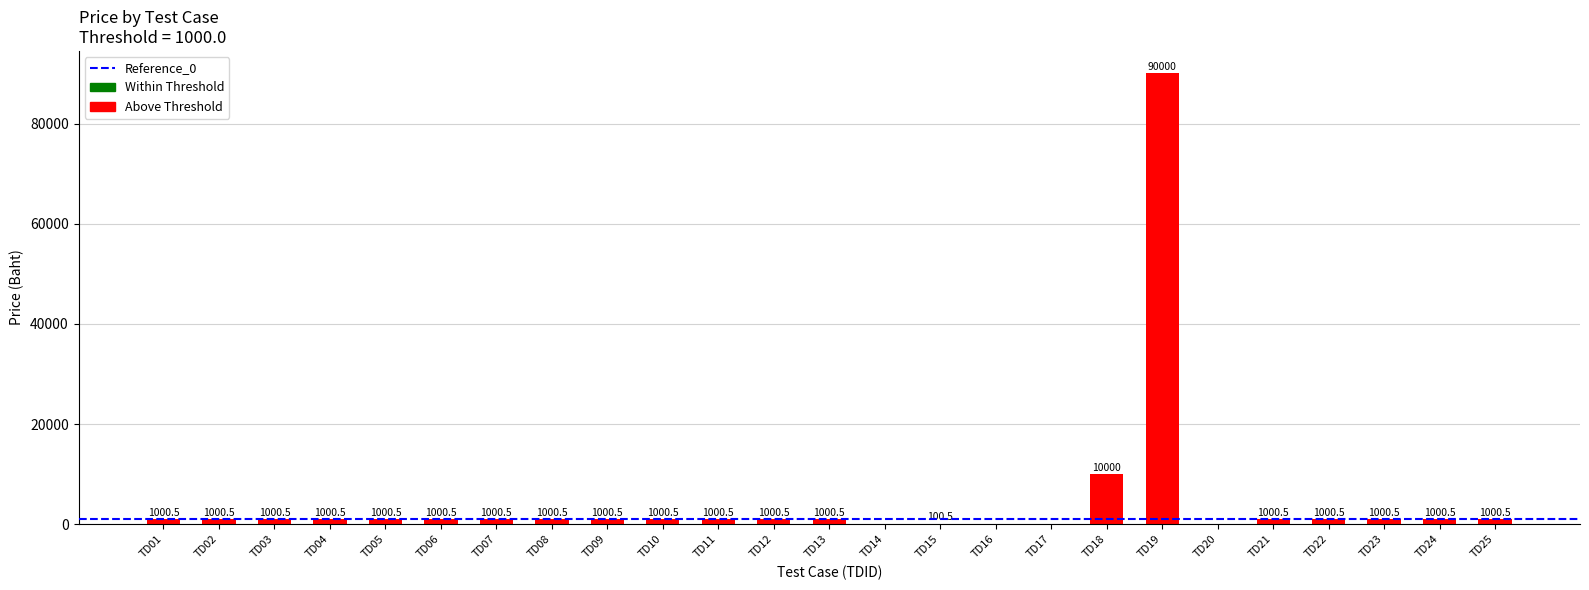

Between TD12 and TD17, which is larger?

TD12